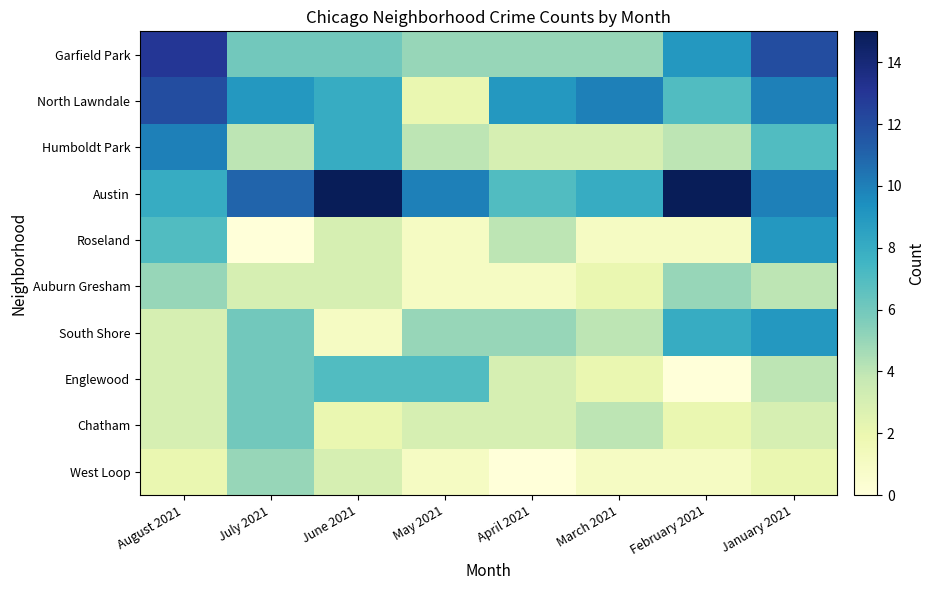

What is the spread (max minus min) of values at April 2021?

9